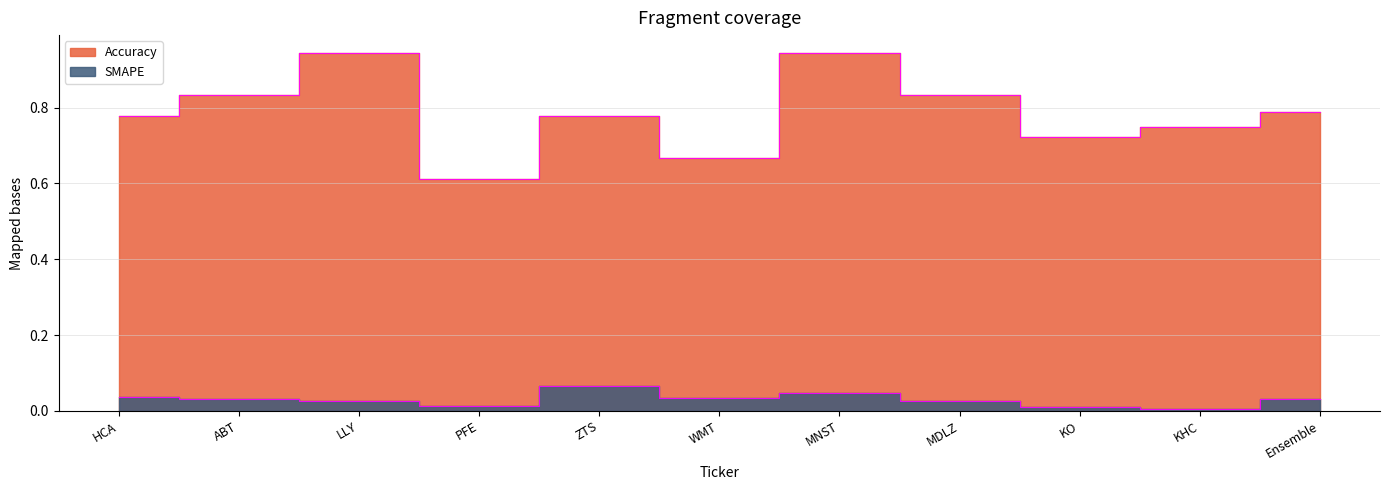

At which category is the sum across all series the highest?

MNST